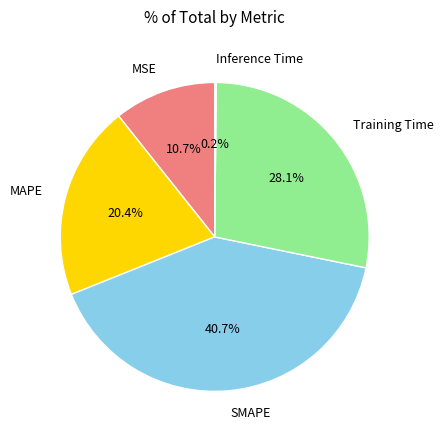

Is there a majority slice in this chart?

No